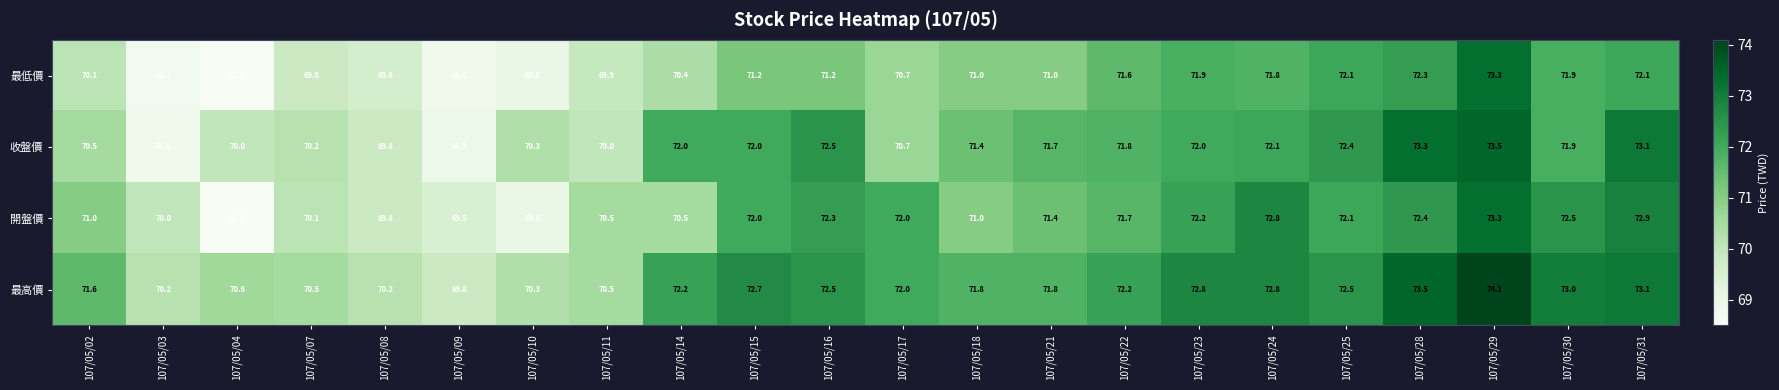

How many data points does each series have?

22